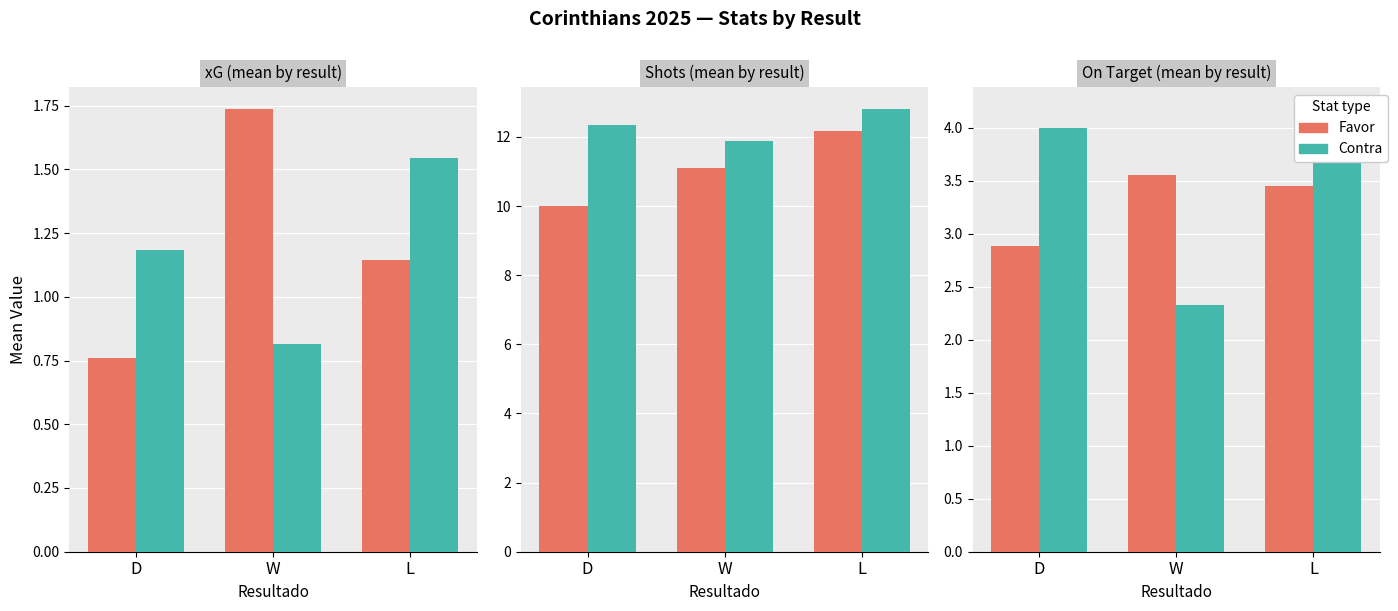

At W, list the series in order from largest to smallest.

Shots Contra, Shots Favor, A puerta Favor, A puerta Contra, xG Favor, xG Contra